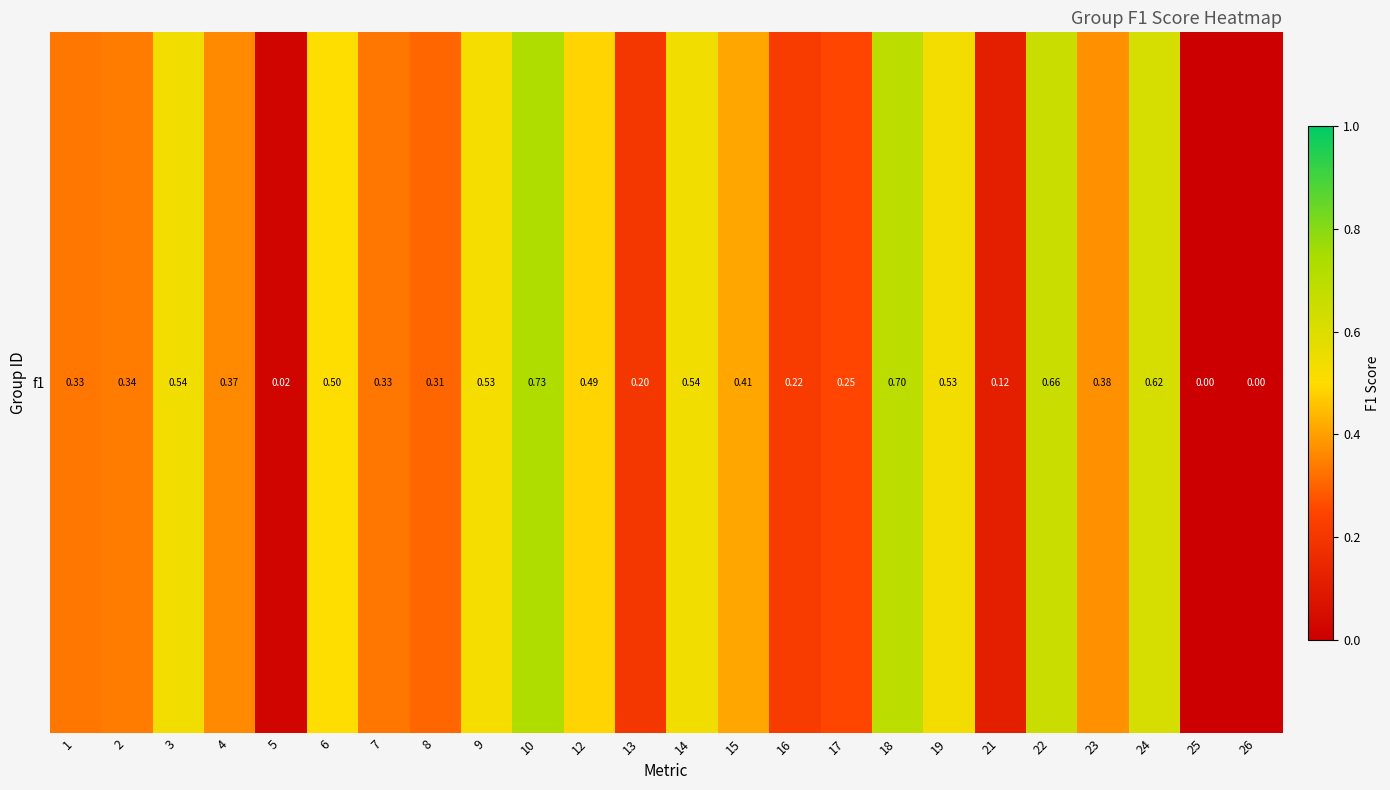

The chart shows a value of 0.5 at 14. True or false?

True